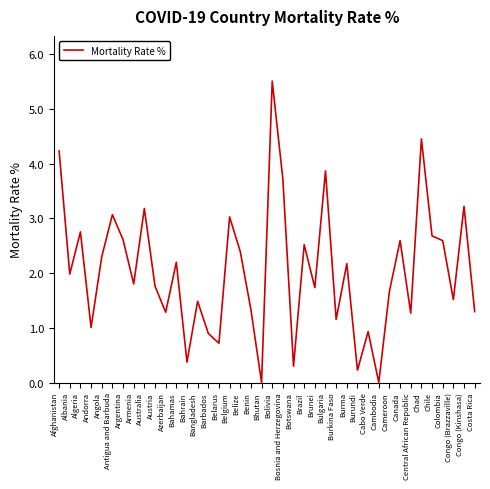

How many distinct data groups are displayed?

1